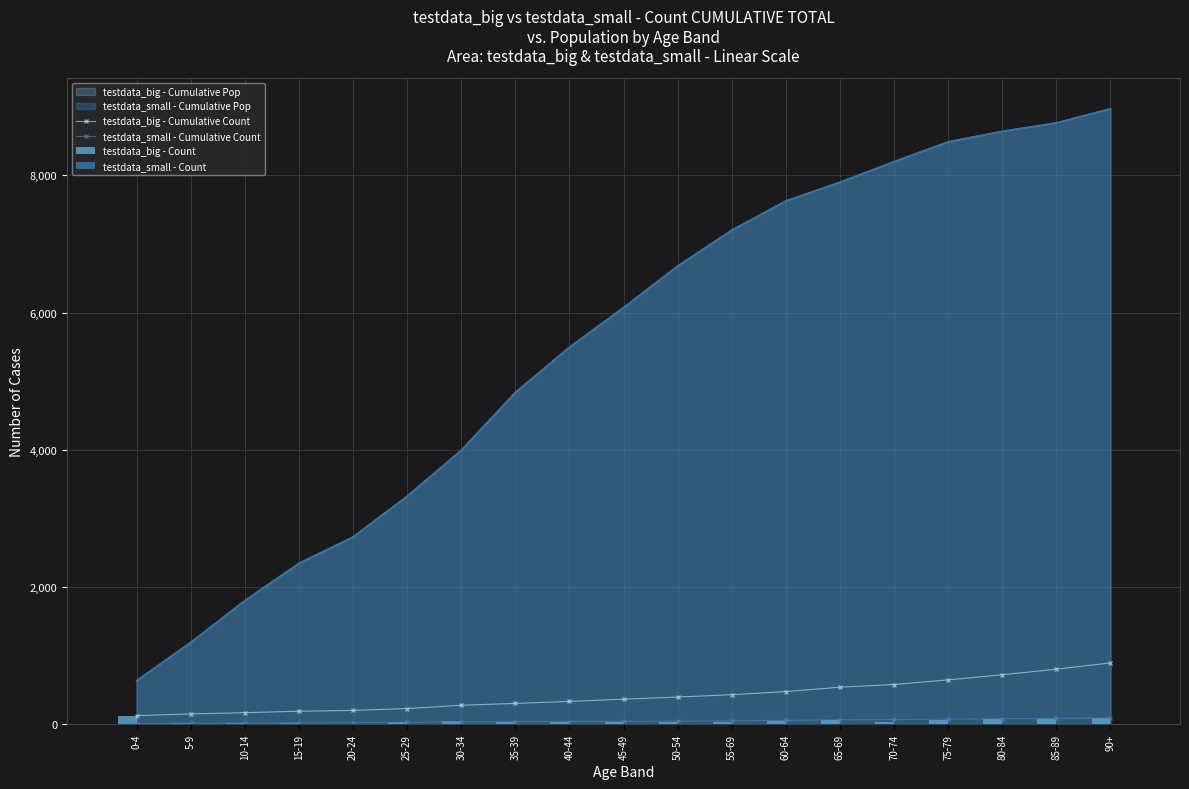

At which category is the sum across all series the highest?

90+